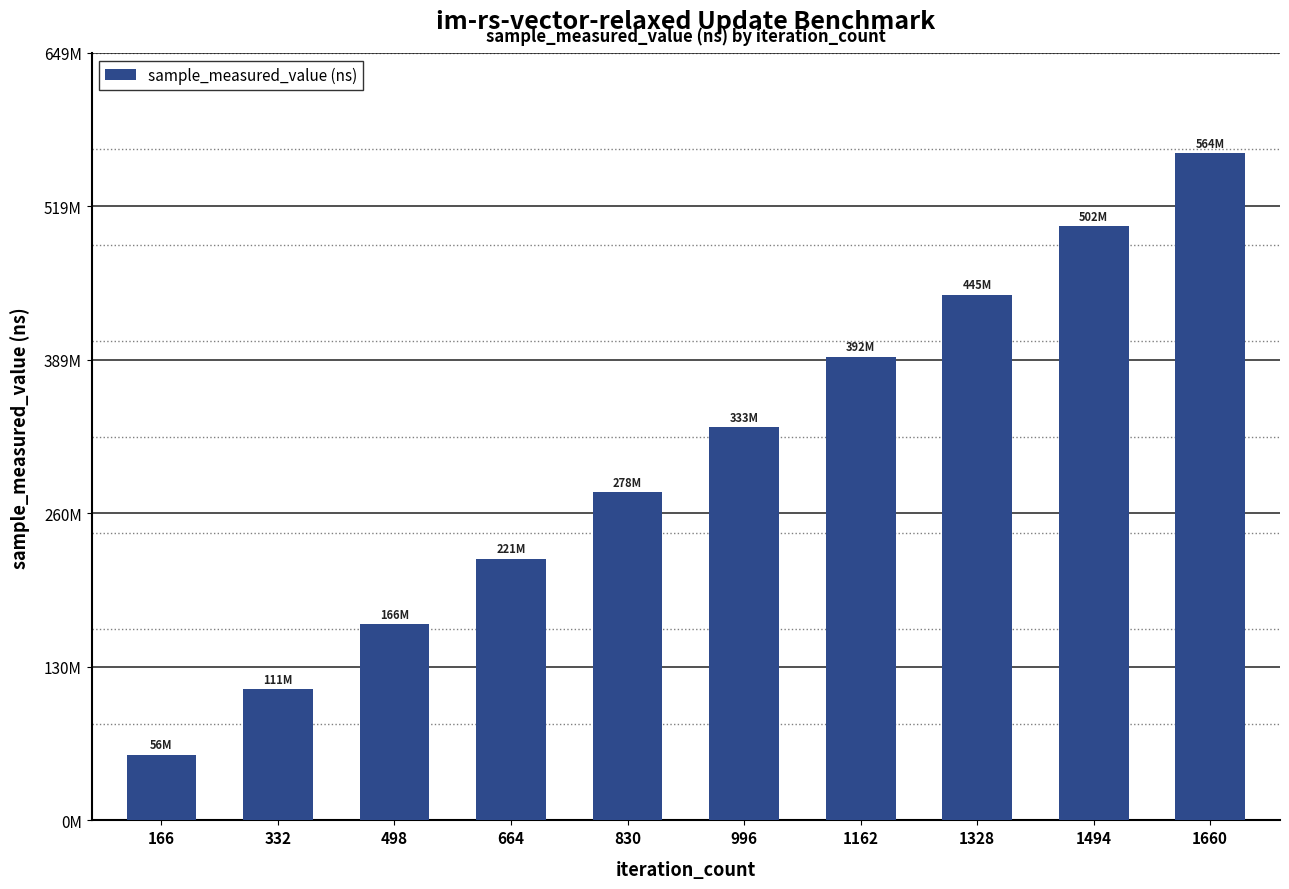

What is the smallest value displayed?

55694517